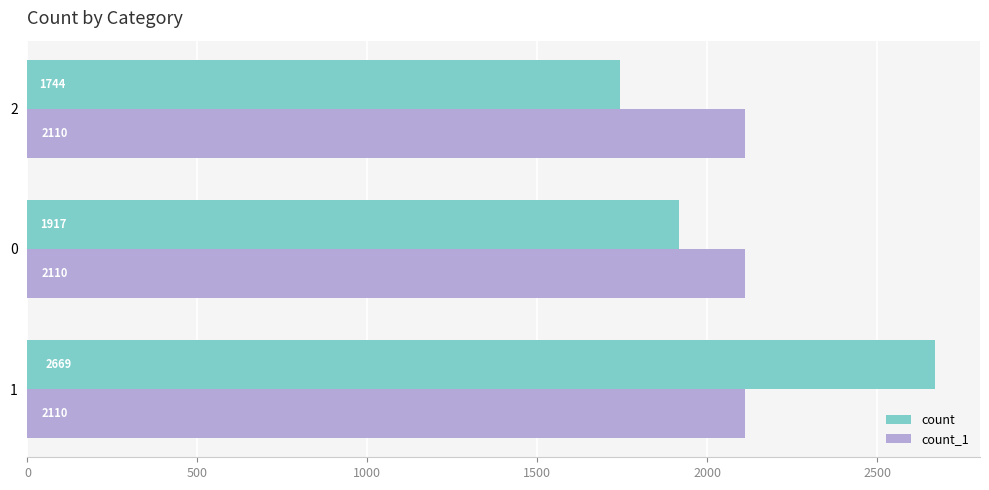

What are all the series names shown in the legend?

count, count_1